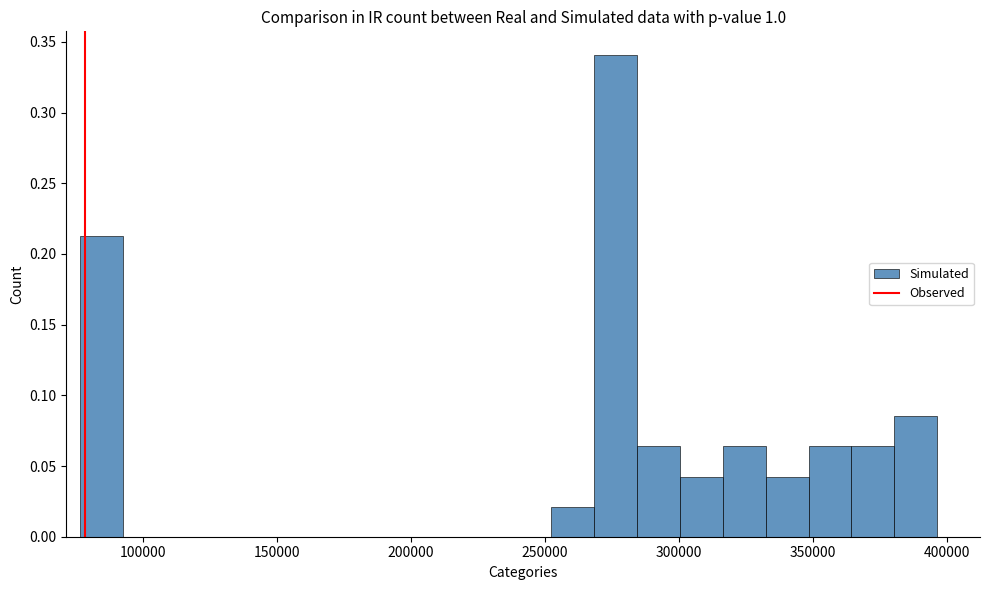

Around what value on the x-axis is the tallest bar? Give the approximate position of its centre, as read against the axis.

275000